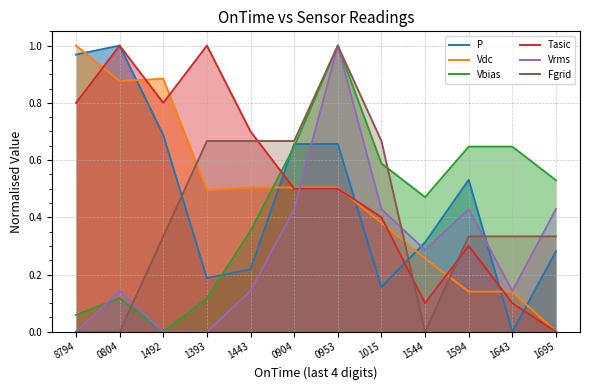

The value of P at 0953 is 1.1. True or false?

False